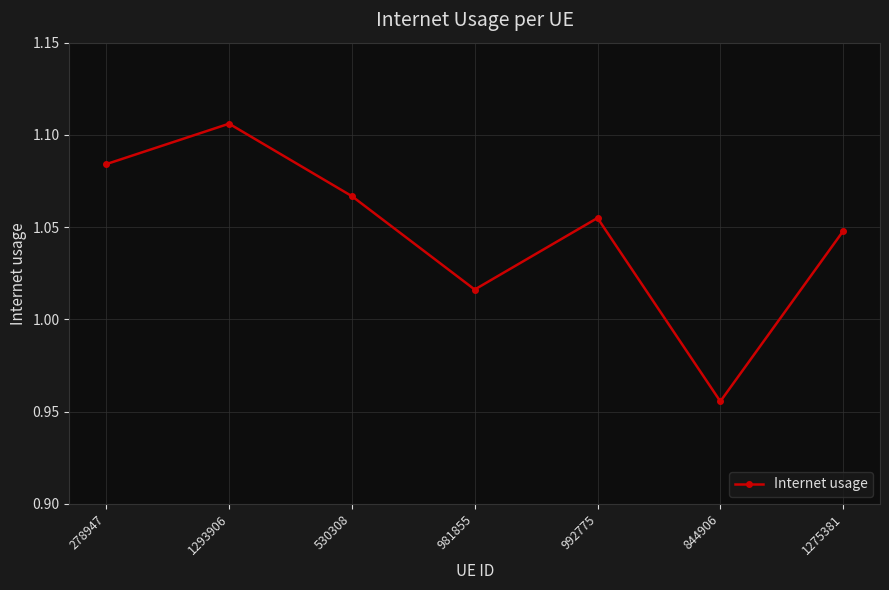

Which label corresponds to the largest value in the chart?

1293906